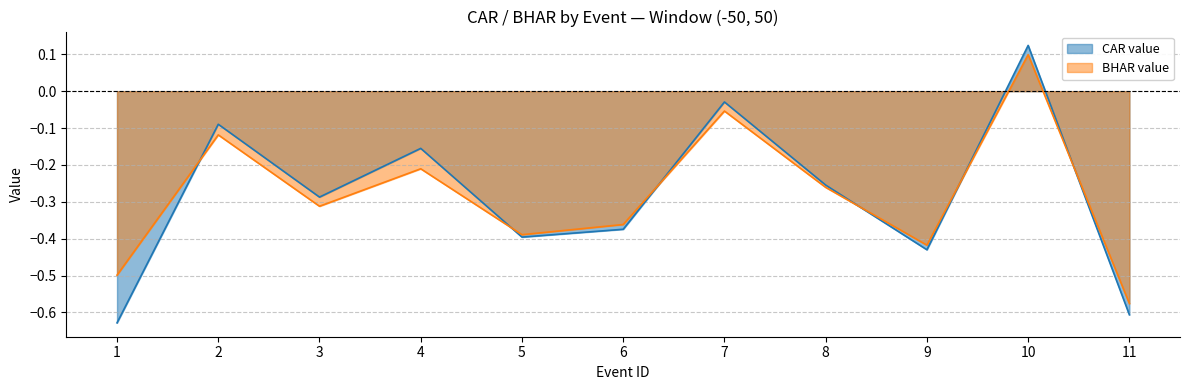

Is the value of BHAR value at 10 greater than the value of CAR value at 8?

Yes